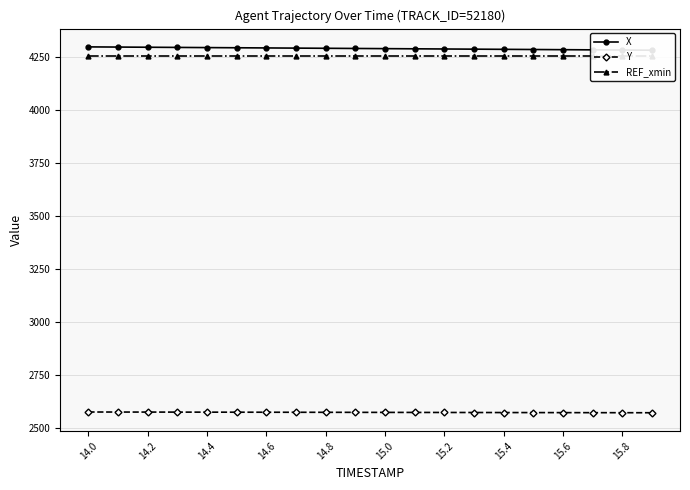

At which label does Y first exceed 2575?

14.0